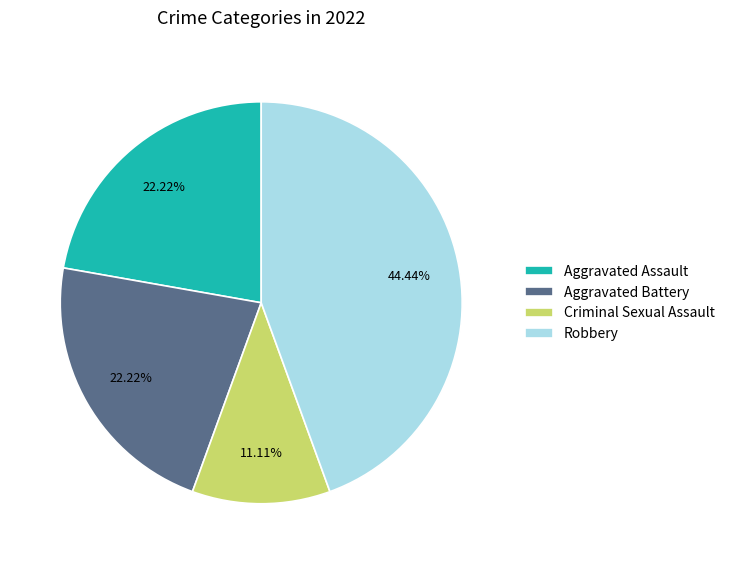

How many slices are in this pie chart?

4